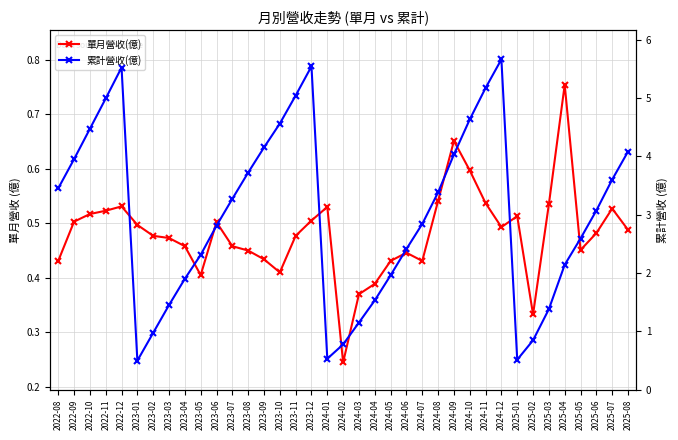

What is the difference between the second highest and second lowest values in the 單月營收(億) series?

0.3